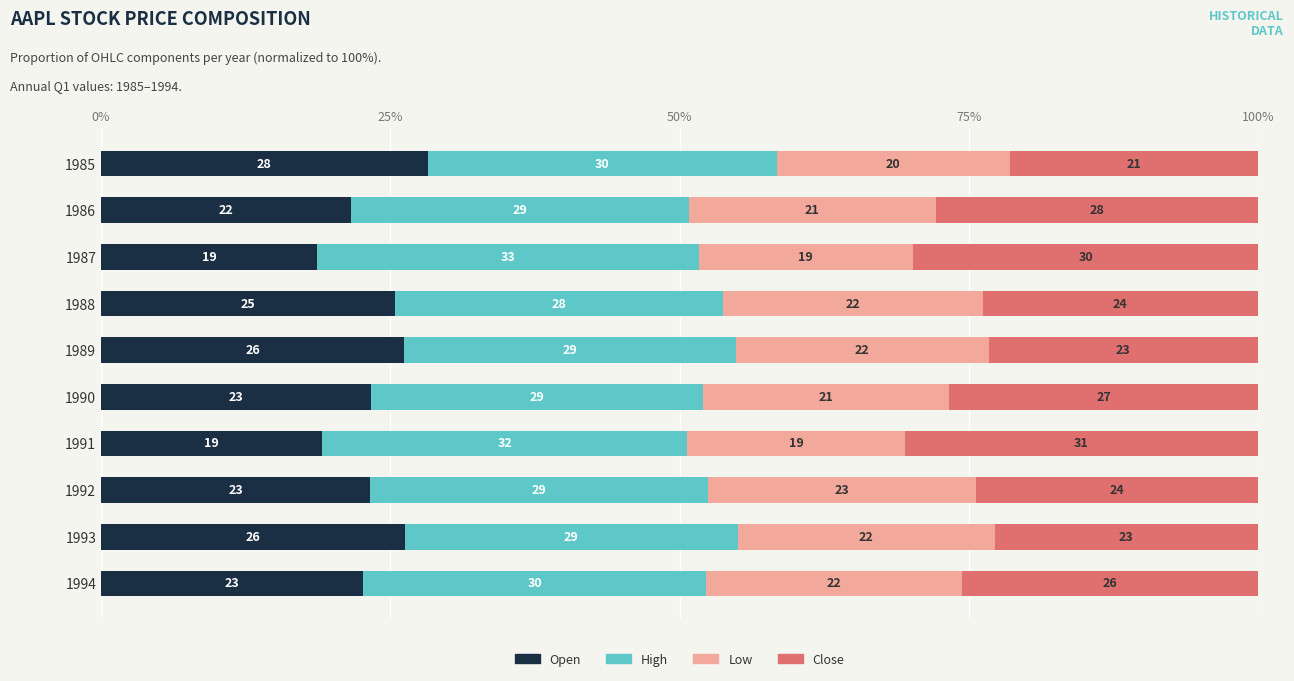

What is the sum of all Close values?

256.1